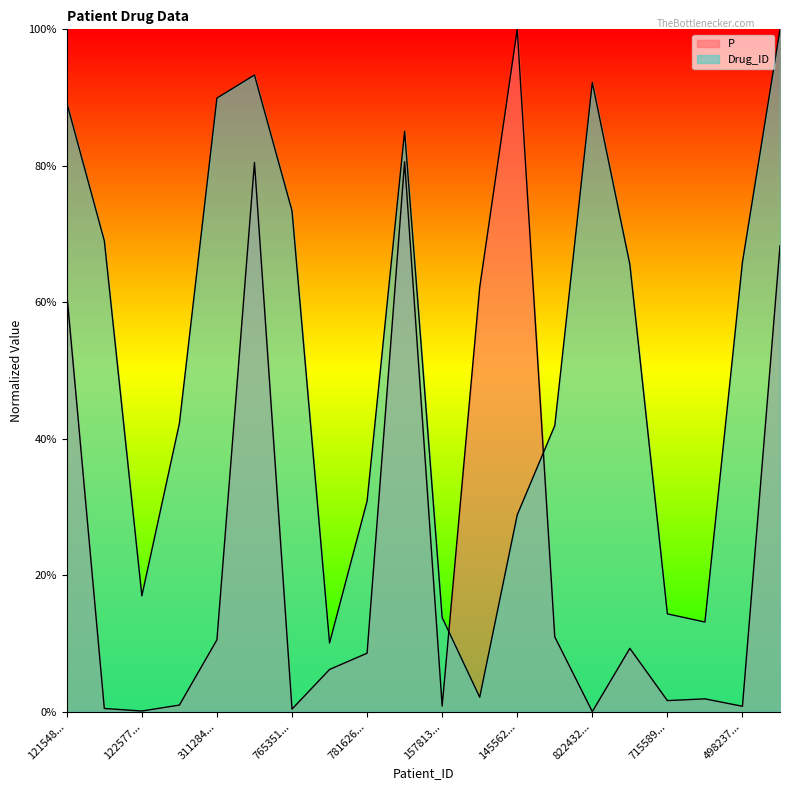

Rank the series by their average value, from lowest to highest.

P, Drug_ID